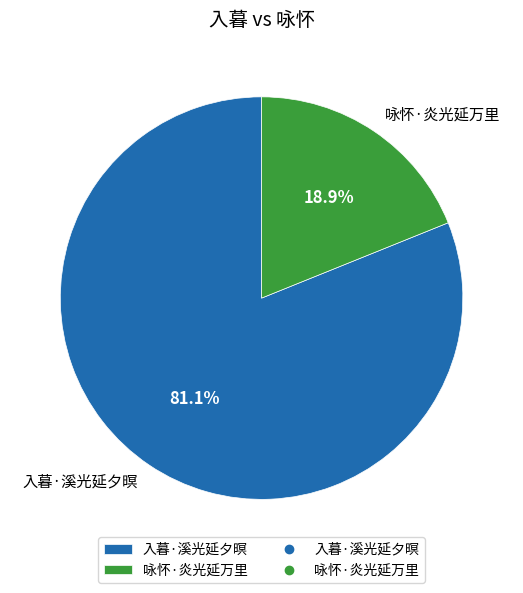

Count the number of slices in the pie.

2